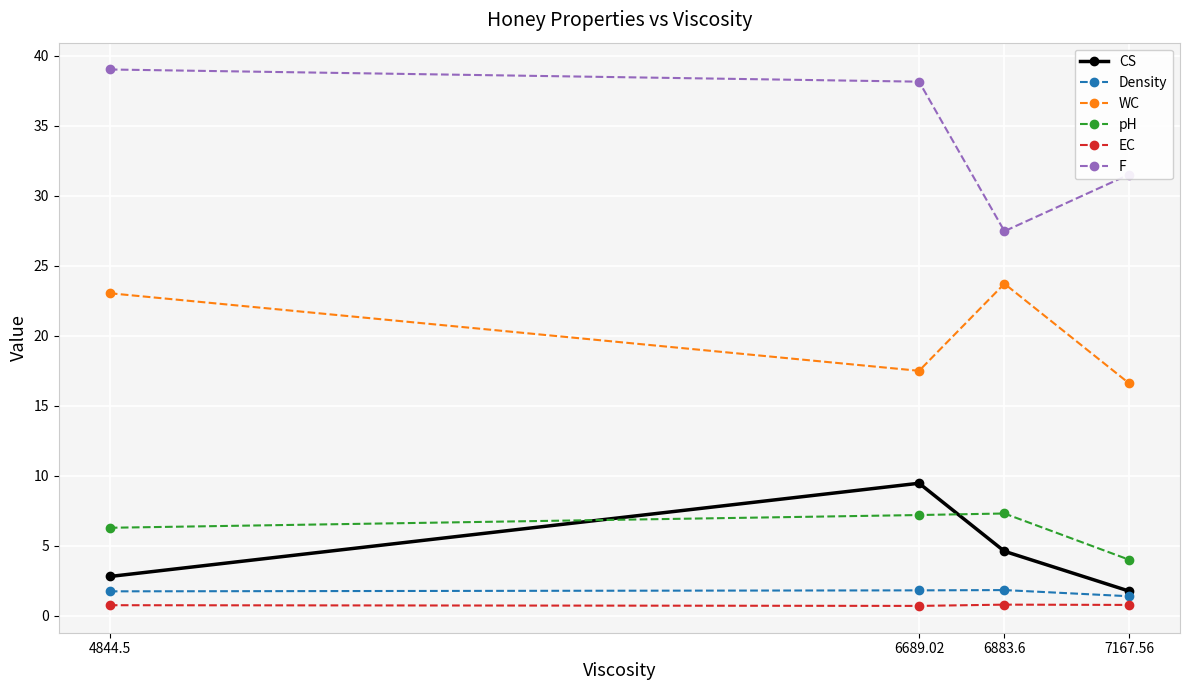

At 4844.5, list the series in order from largest to smallest.

F, WC, pH, CS, Density, EC